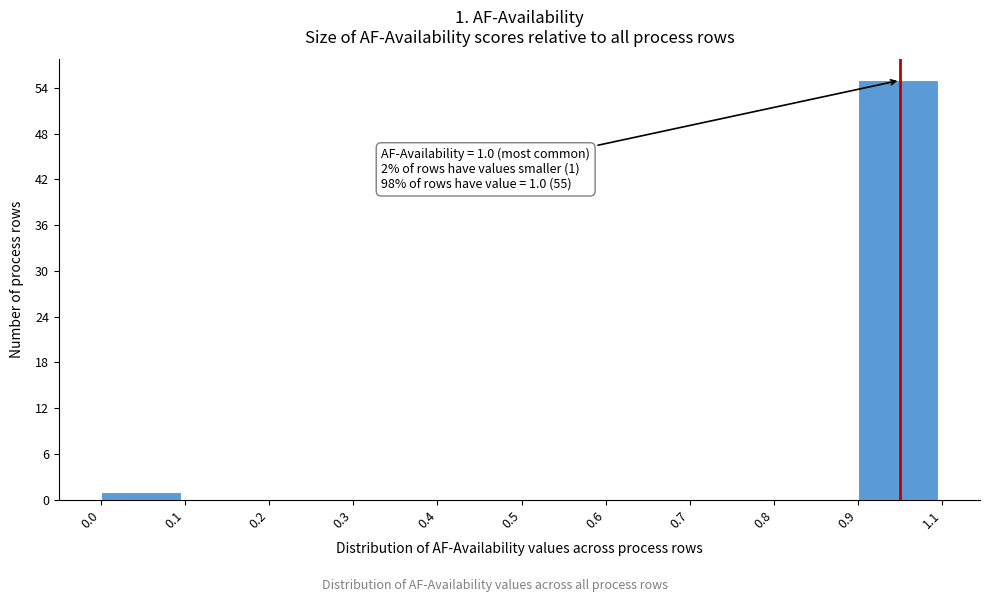

Reading left to right, list all the values displayed in this chart.

0.0=1	0.1=0	0.2=0	0.3=0	0.4=0	0.5=0	0.6=0	0.7=0	0.8=0	0.9=55